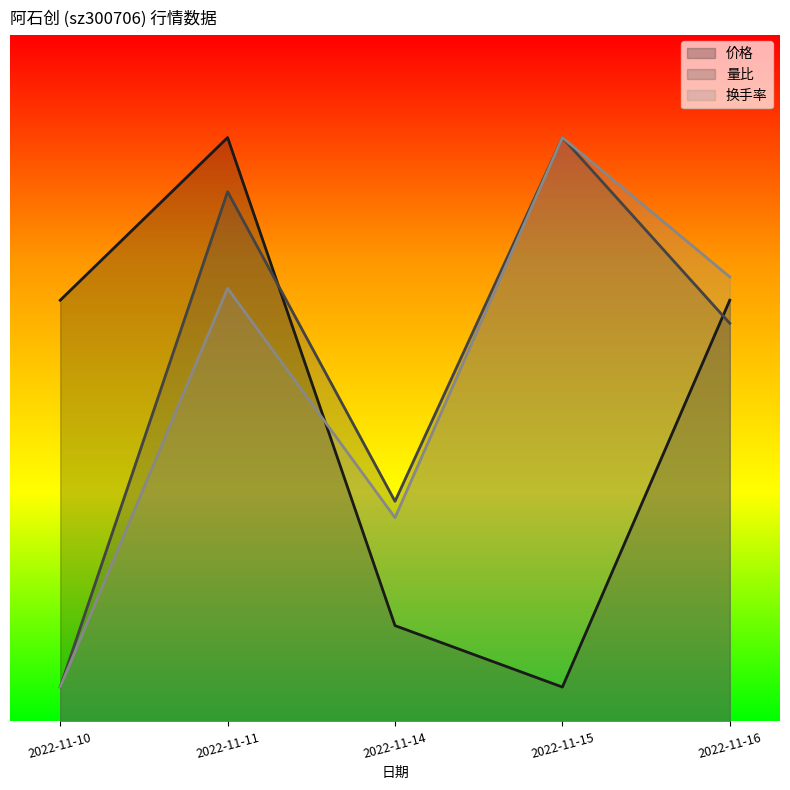

True or false: 价格 has a value of 1.5 at 2022-11-15.

True